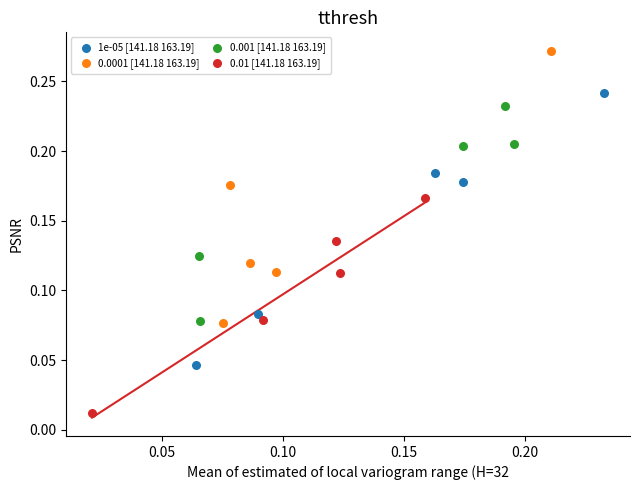

What are all the series names shown in the legend?

1e-05 [141.18 163.19], 0.0001 [141.18 163.19], 0.001 [141.18 163.19], 0.01 [141.18 163.19]